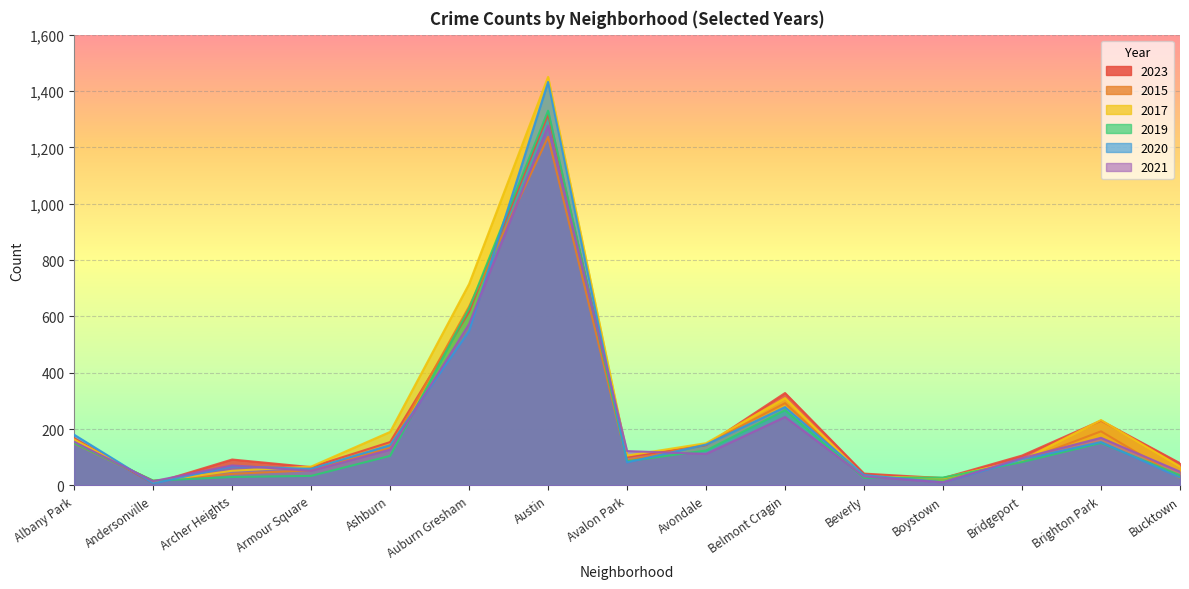

Where is 2017 nearest to the value 731?

Auburn Gresham